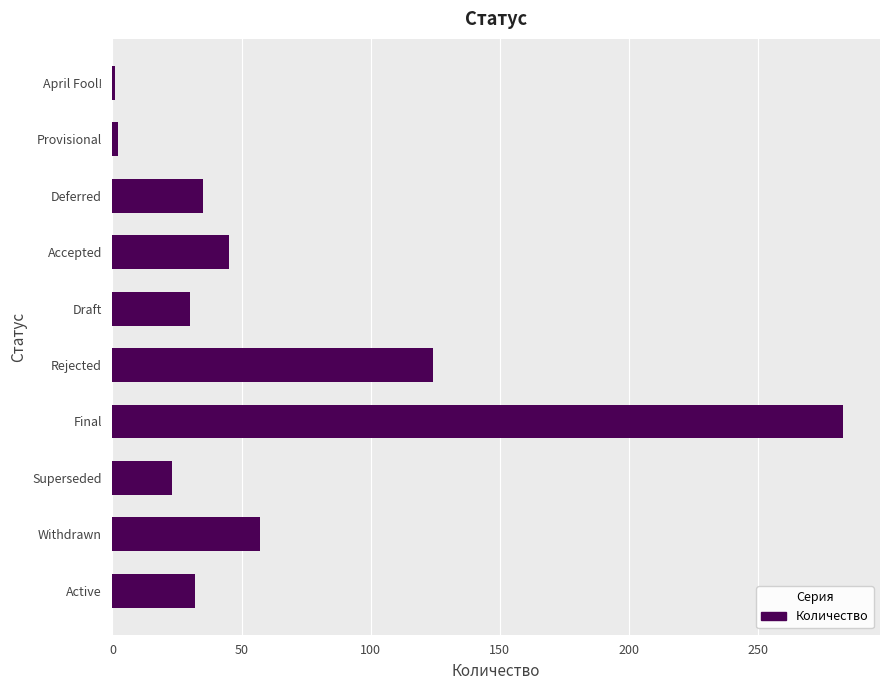

At which label is the value closest to 142?

Rejected